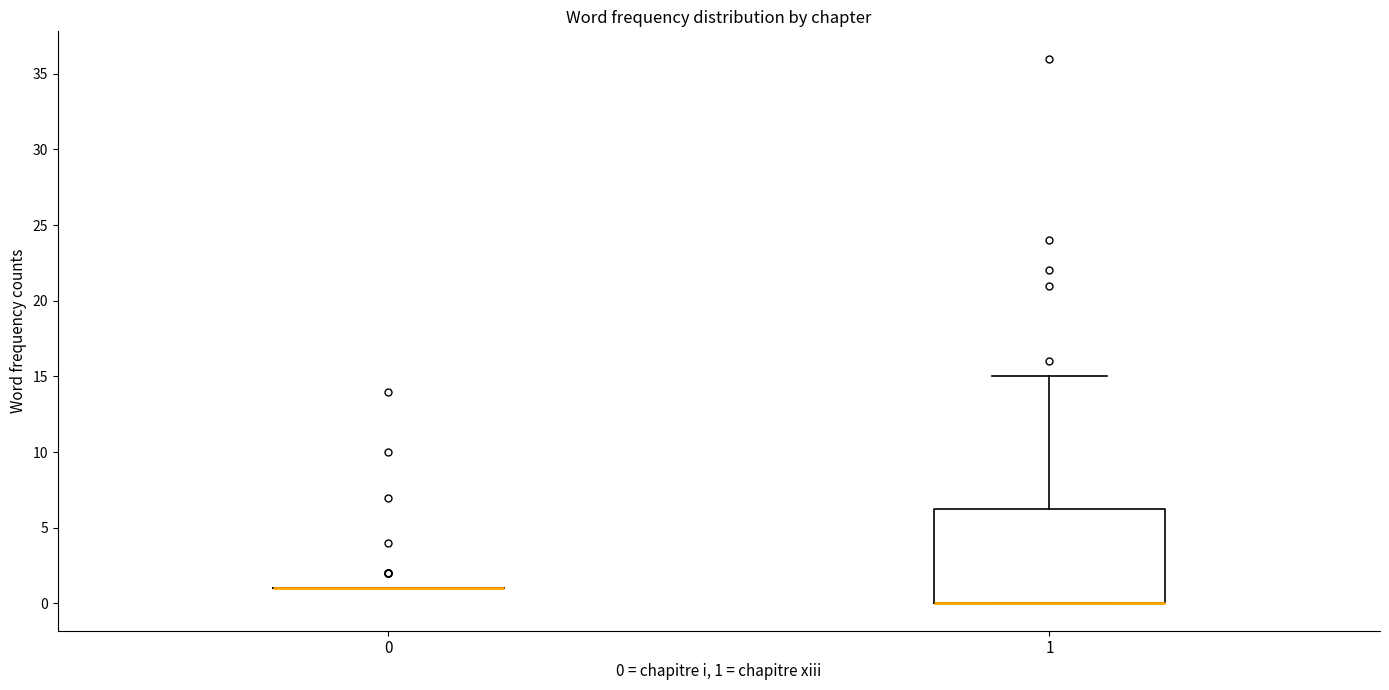

Comparing the boxes themselves (not the whiskers), which one is the tallest?

1